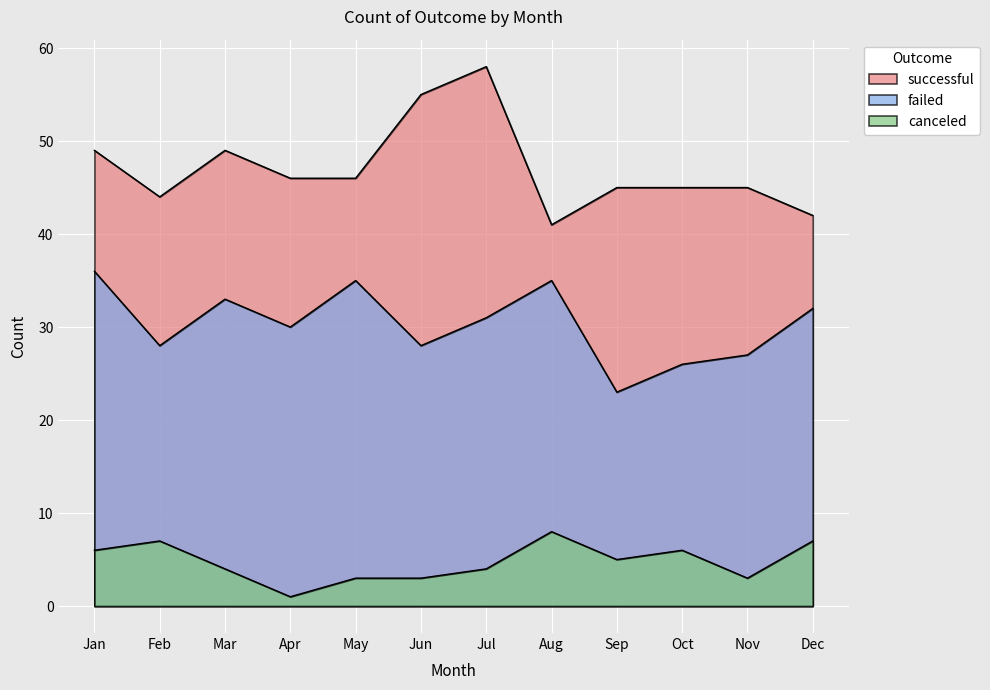

How many lines are shown in the chart?

3